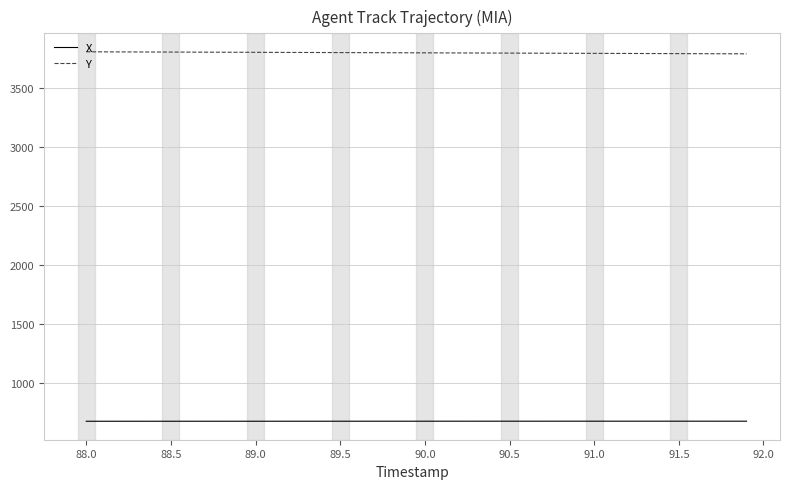

What is the smallest value displayed?

678.2